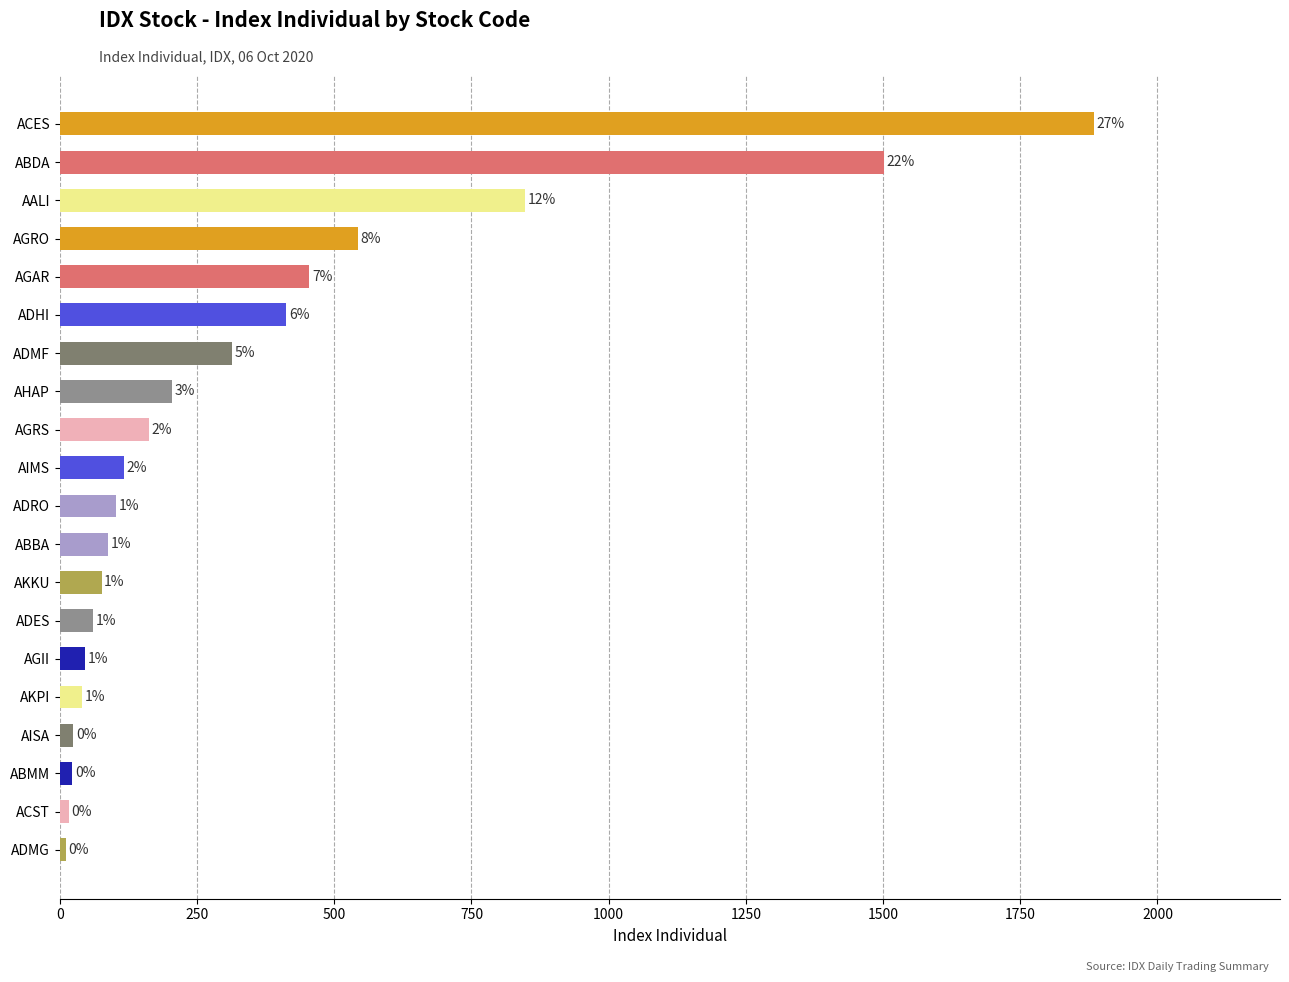

How many bars are there in total?

20